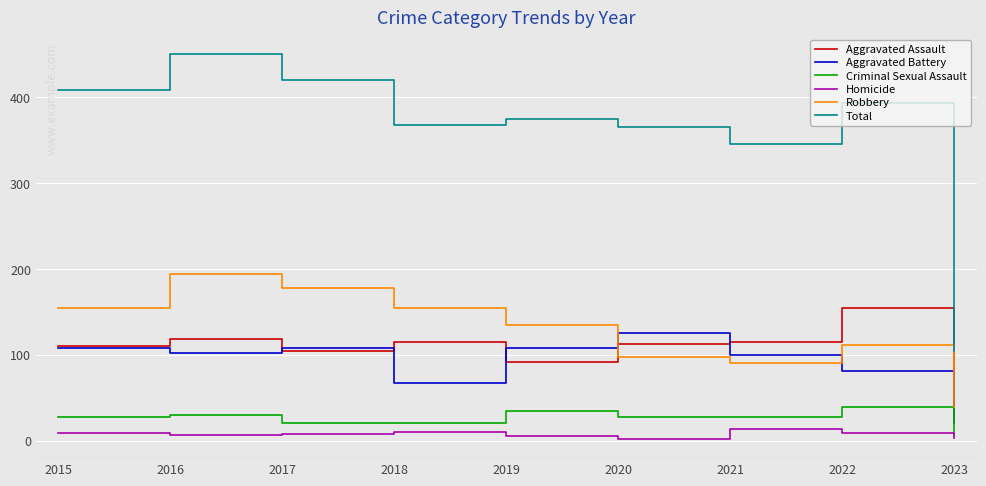

The Aggravated Battery series shows 100 at 2021. True or false?

True